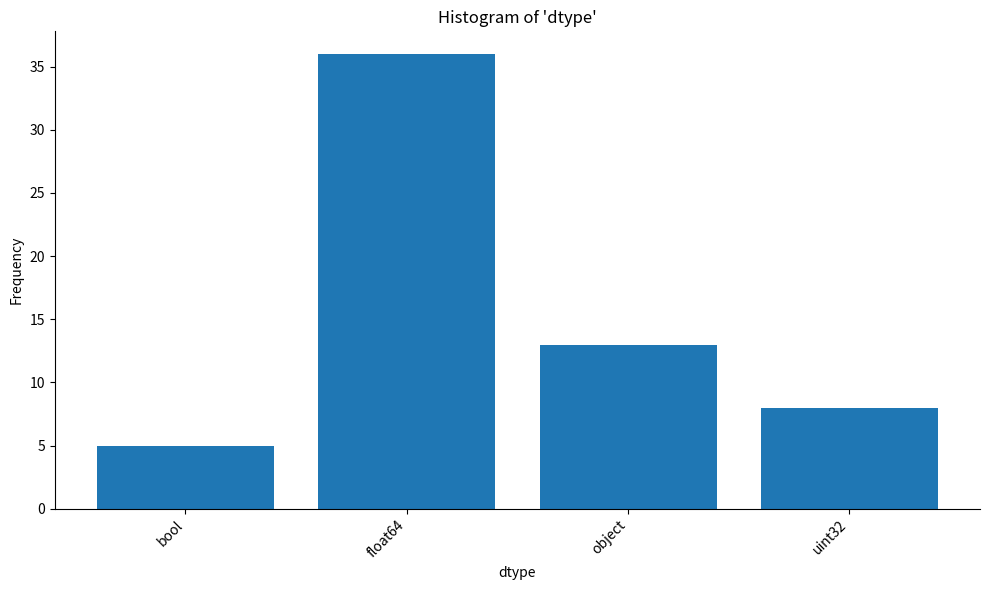

What is the label of the 4th bar from the left?

uint32